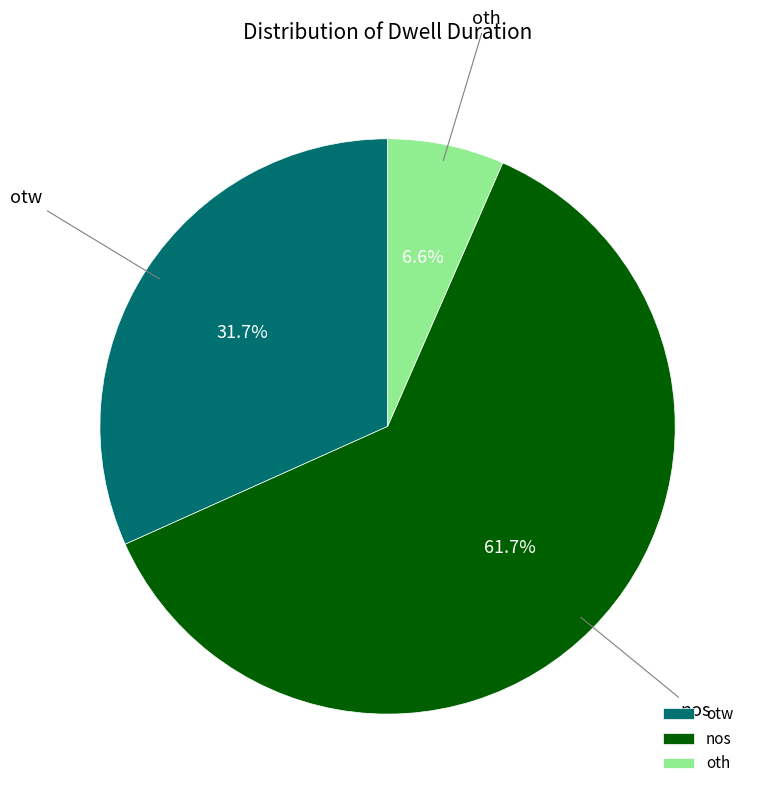

To the nearest percent, what portion does nos represent?

62%